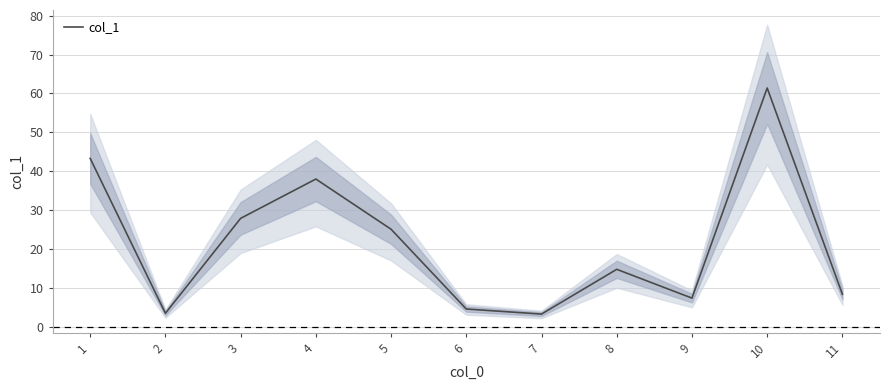

Reading left to right, what are all the values shown in this chart?

43.3	3.5	27.9	38.0	25.1	4.6	3.3	14.8	7.4	61.4	8.4